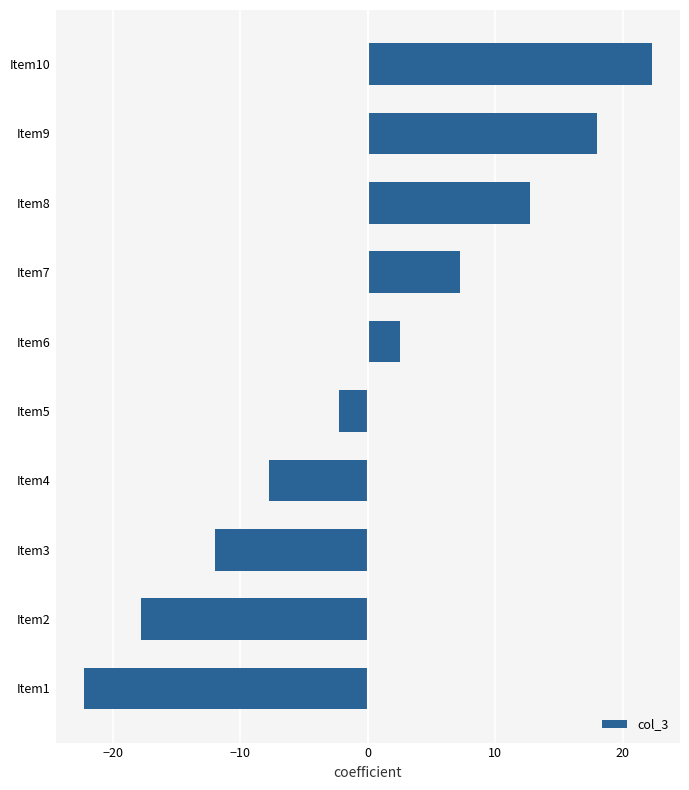

What is the difference between the maximum and minimum values?

44.5